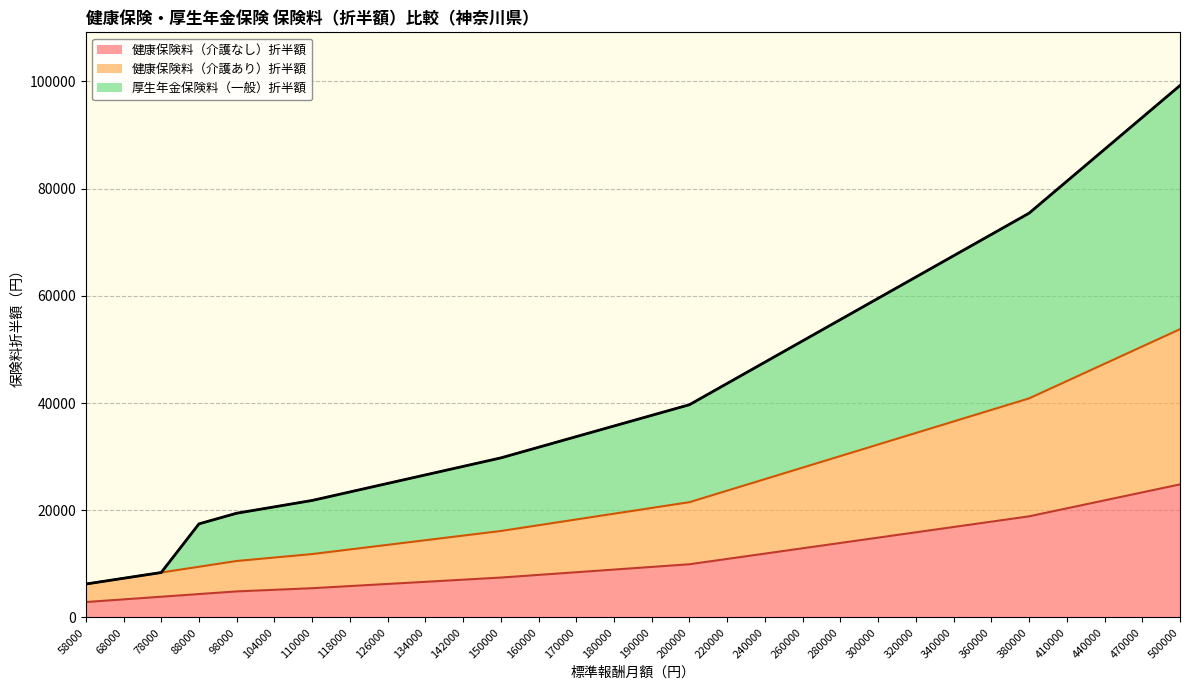

What is the maximum value for 健康保険料（介護あり）折半額?

53775.0